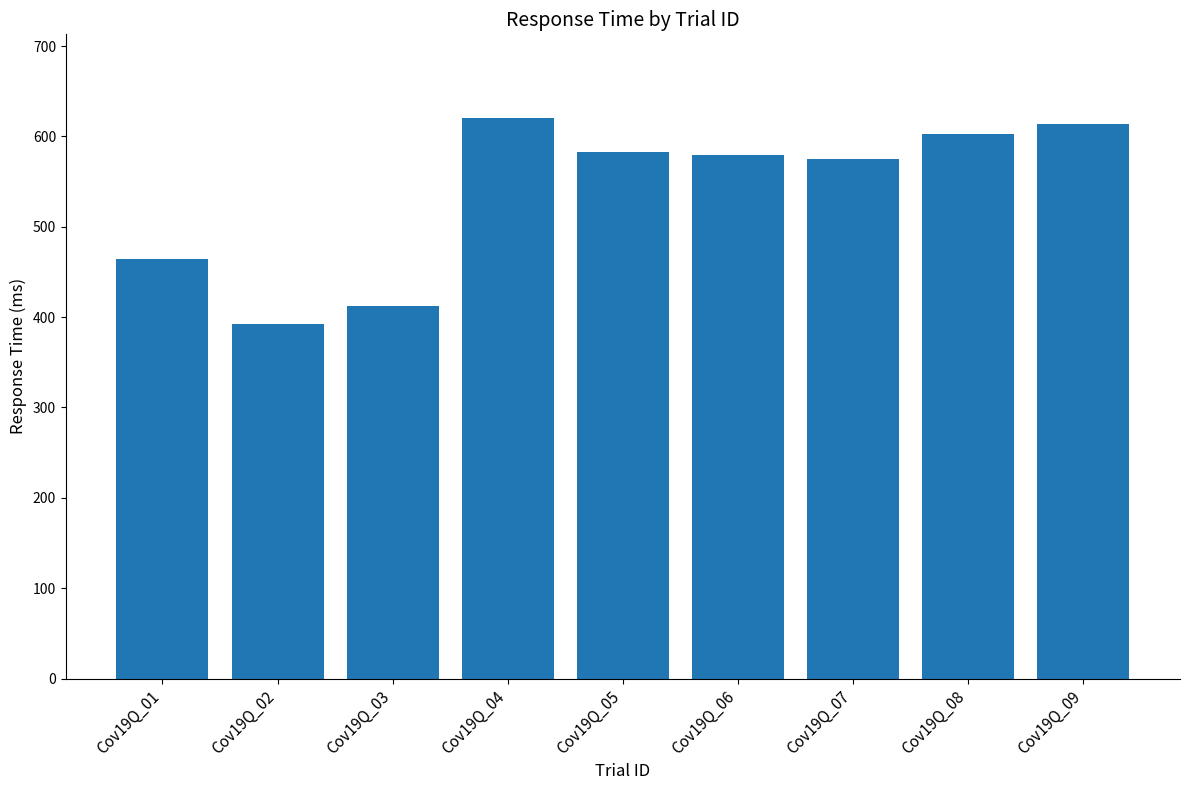

At which category does the chart reach its minimum across all series?

Cov19Q_02